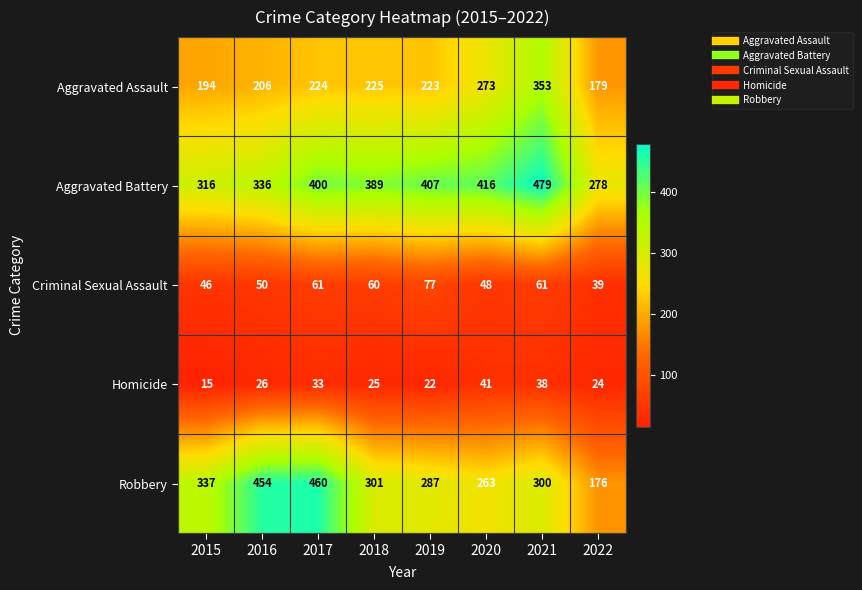

Which series changed the most between 2016 and 2022?

Robbery